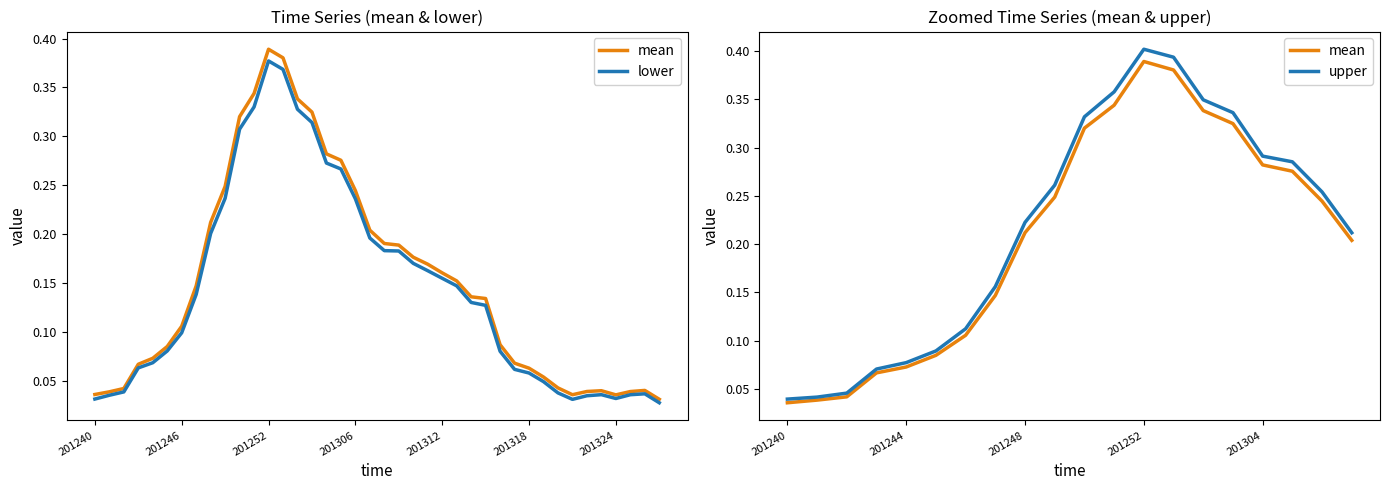

At which label does lower reach its peak?

201252